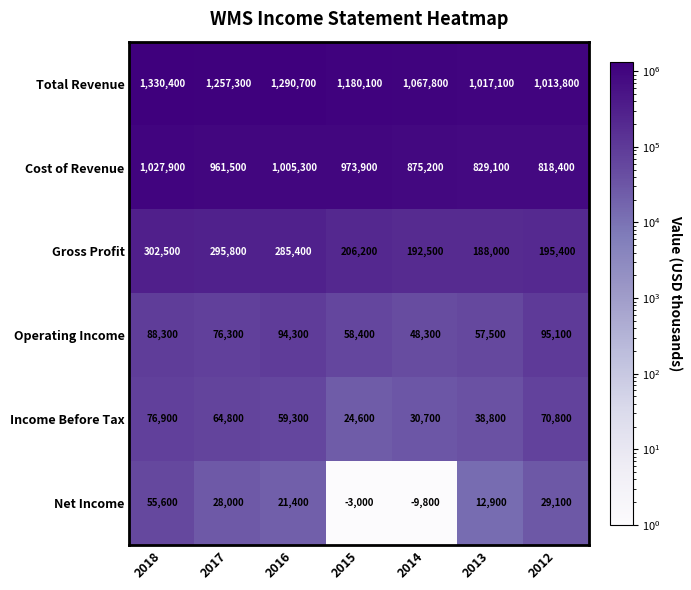

What is the approximate value of Net Income at 2017?

28000